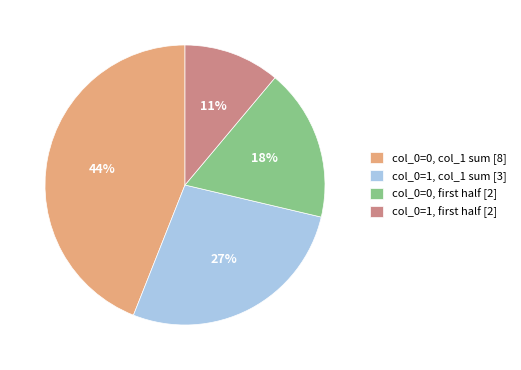

Count the number of slices in the pie.

4